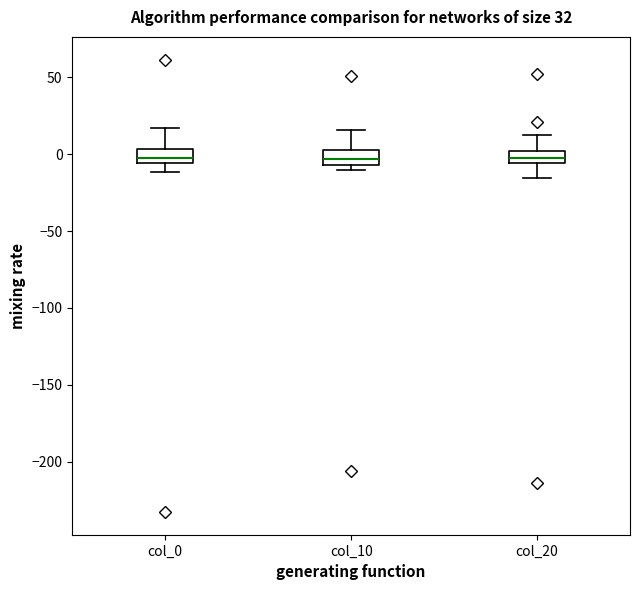

Where is the lower edge of the box for col_0 on the y-axis? The values are not printed on the chart, so give them approximately, as read against the axis.

-5